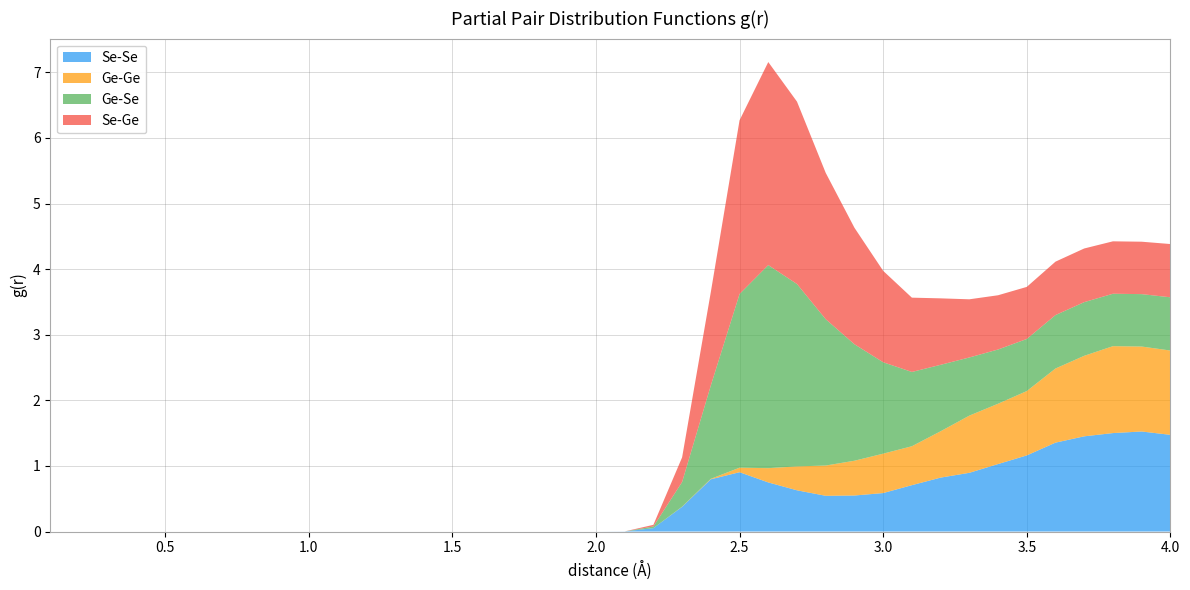

Reading right to left, list all the values displayed in this chart.

Se-Se: 1.5	1.5	1.5	1.5	1.4	1.2	1.0	0.9	0.8	0.7	0.6	0.5	0.5	0.6	0.7	0.9	0.8	0.4	0.1	0.0	0.0	0.0	0.0	0.0	0.0	0.0	0.0	0.0	0.0	0.0	0.0	0.0	0.0	0.0	0.0	0.0	0.0	0.0	0.0	0.0
Ge-Ge: 1.3	1.3	1.3	1.2	1.1	1.0	0.9	0.9	0.7	0.6	0.6	0.5	0.5	0.4	0.2	0.1	0.0	0.0	0.0	0.0	0.0	0.0	0.0	0.0	0.0	0.0	0.0	0.0	0.0	0.0	0.0	0.0	0.0	0.0	0.0	0.0	0.0	0.0	0.0	0.0
Ge-Se: 0.8	0.8	0.8	0.8	0.8	0.8	0.8	0.9	1.0	1.1	1.4	1.8	2.2	2.8	3.1	2.6	1.4	0.4	0.0	0.0	0.0	0.0	0.0	0.0	0.0	0.0	0.0	0.0	0.0	0.0	0.0	0.0	0.0	0.0	0.0	0.0	0.0	0.0	0.0	0.0
Se-Ge: 0.8	0.8	0.8	0.8	0.8	0.8	0.8	0.9	1.0	1.1	1.4	1.8	2.2	2.8	3.1	2.6	1.4	0.4	0.0	0.0	0.0	0.0	0.0	0.0	0.0	0.0	0.0	0.0	0.0	0.0	0.0	0.0	0.0	0.0	0.0	0.0	0.0	0.0	0.0	0.0